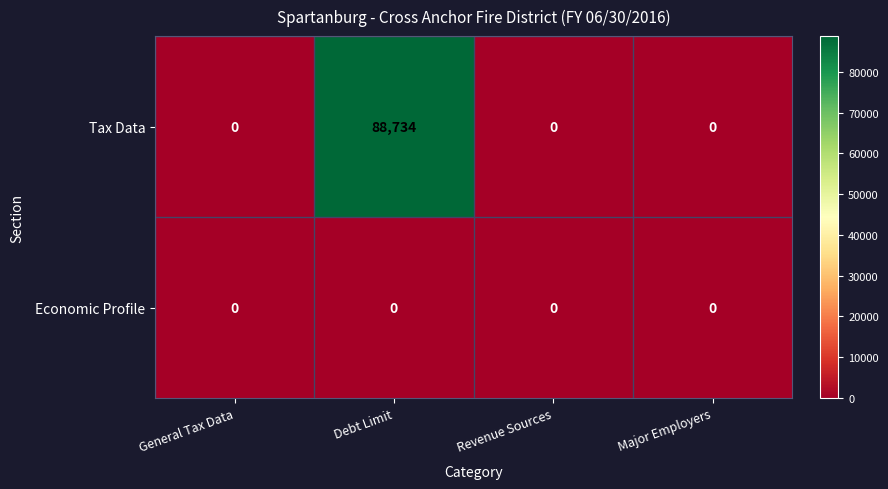

Which category has the highest value across all series?

Debt Limit